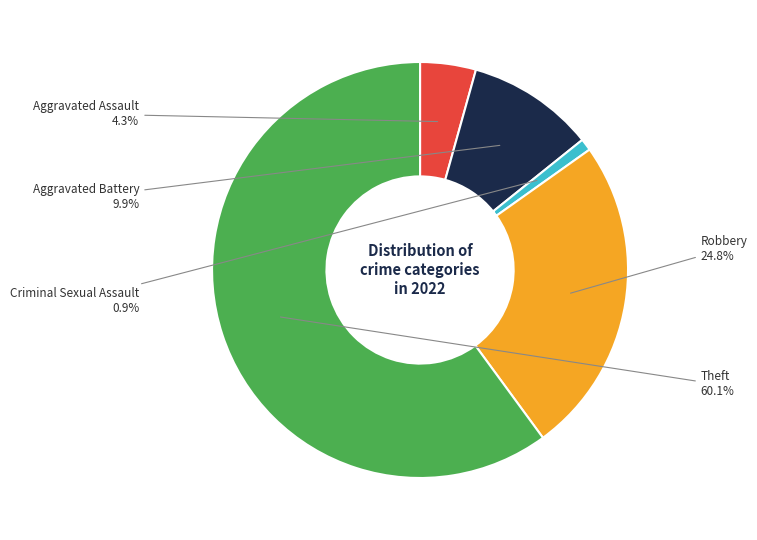

Is there a majority slice in this chart?

Yes